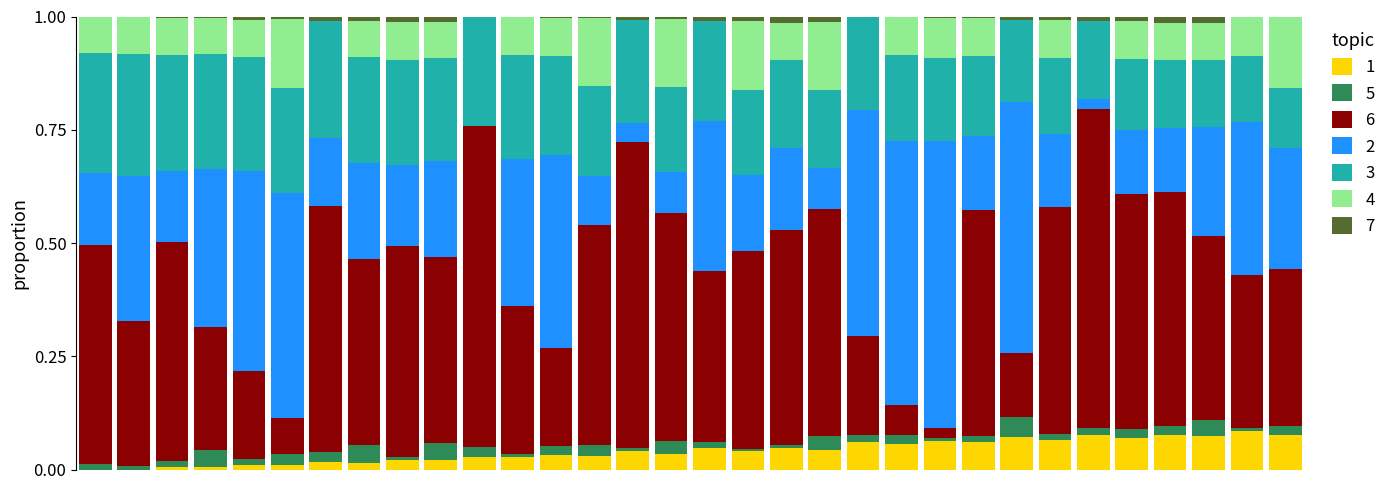

What are all the series names shown in the legend?

1, 5, 6, 2, 3, 4, 7